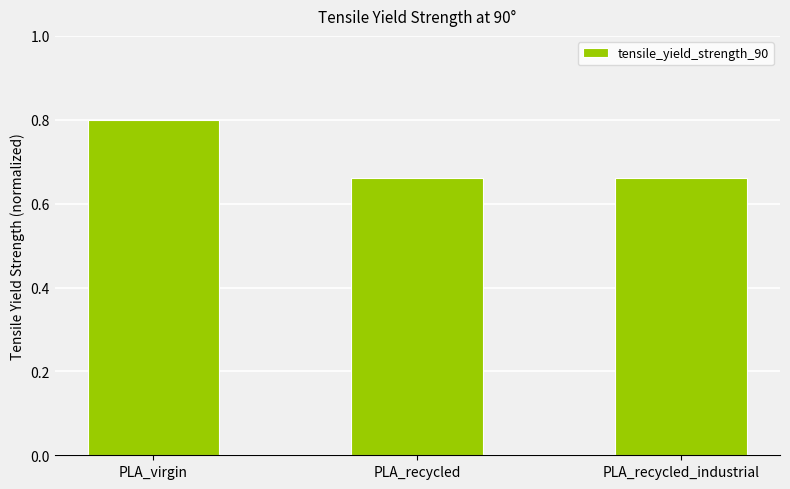

What position from the left is PLA_recycled_industrial?

3